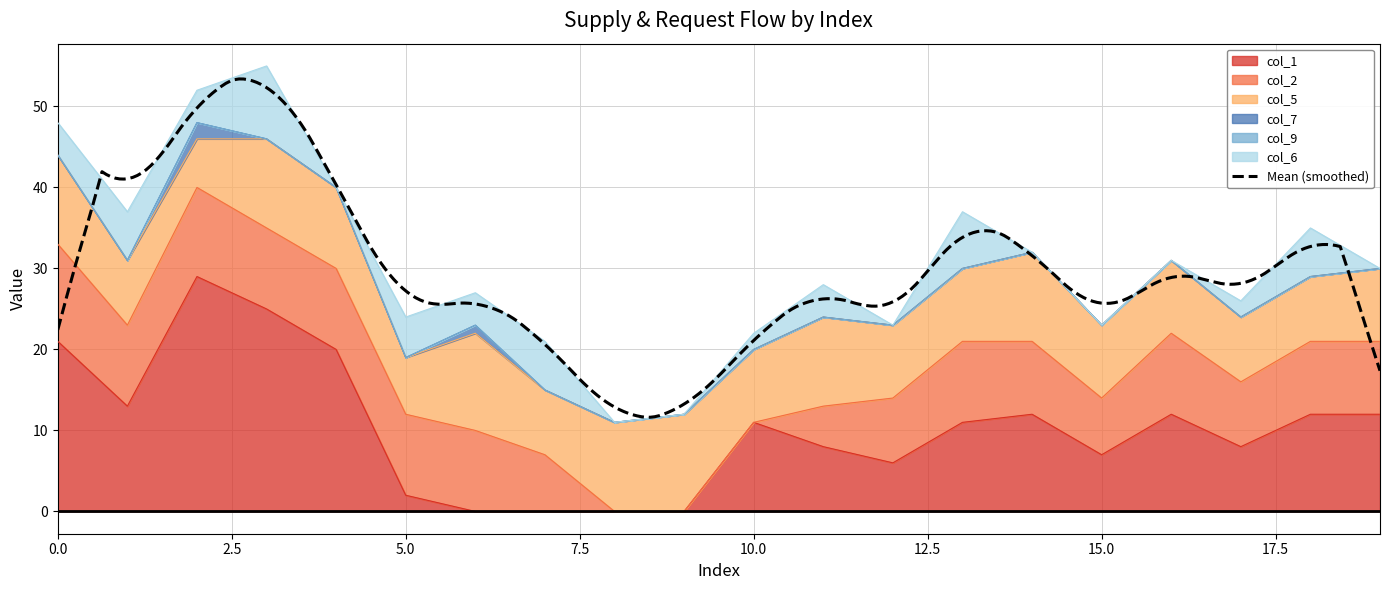

True or false: col_7 has more than 1 points higher than both neighbors.

True